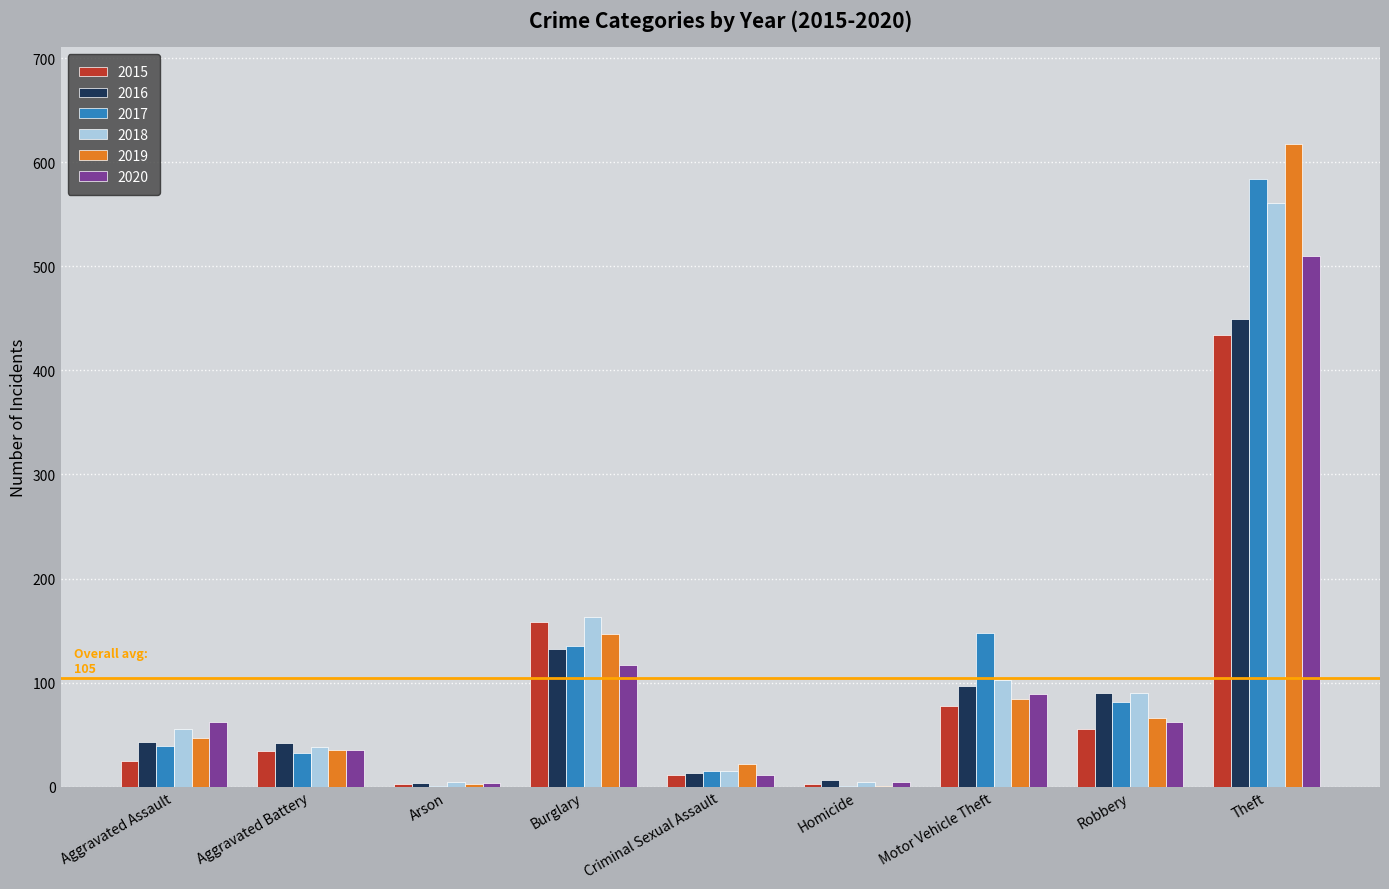

What is the maximum value shown in the chart?

618